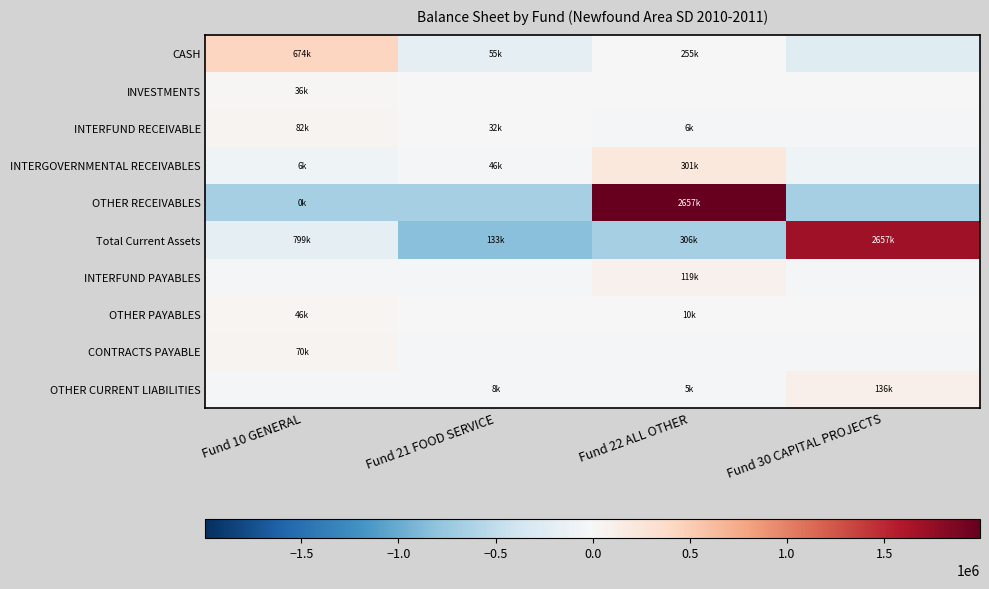

Reading left to right, extract all data points from this chart.

CASH: Fund 10 GENERAL=428109.2	Fund 21 FOOD SERVICE=-190928.1	Fund 22 ALL OTHER=8989.0	Fund 30 CAPITAL PROJECTS=-246170.0
INVESTMENTS: Fund 10 GENERAL=26857.8	Fund 21 FOOD SERVICE=-8952.6	Fund 22 ALL OTHER=-8952.6	Fund 30 CAPITAL PROJECTS=-8952.6
INTERFUND RECEIVABLE: Fund 10 GENERAL=52319.3	Fund 21 FOOD SERVICE=1853.1	Fund 22 ALL OTHER=-24328.4	Fund 30 CAPITAL PROJECTS=-29843.9
INTERGOVERNMENTAL RECEIVABLES: Fund 10 GENERAL=-81960.1	Fund 21 FOOD SERVICE=-42101.2	Fund 22 ALL OTHER=212445.9	Fund 30 CAPITAL PROJECTS=-88384.6
OTHER RECEIVABLES: Fund 10 GENERAL=-664064.1	Fund 21 FOOD SERVICE=-664338.0	Fund 22 ALL OTHER=1992740.0	Fund 30 CAPITAL PROJECTS=-664338.0
Total Current Assets: Fund 10 GENERAL=-174948.3	Fund 21 FOOD SERVICE=-840677.1	Fund 22 ALL OTHER=-667553.3	Fund 30 CAPITAL PROJECTS=1683178.6
INTERFUND PAYABLES: Fund 10 GENERAL=-29843.9	Fund 21 FOOD SERVICE=-29843.9	Fund 22 ALL OTHER=89531.8	Fund 30 CAPITAL PROJECTS=-29843.9
OTHER PAYABLES: Fund 10 GENERAL=32209.9	Fund 21 FOOD SERVICE=-14116.8	Fund 22 ALL OTHER=-3976.3	Fund 30 CAPITAL PROJECTS=-14116.8
CONTRACTS PAYABLE: Fund 10 GENERAL=52540.5	Fund 21 FOOD SERVICE=-17513.5	Fund 22 ALL OTHER=-17513.5	Fund 30 CAPITAL PROJECTS=-17513.5
OTHER CURRENT LIABILITIES: Fund 10 GENERAL=-37011.3	Fund 21 FOOD SERVICE=-29371.8	Fund 22 ALL OTHER=-32272.6	Fund 30 CAPITAL PROJECTS=98655.7